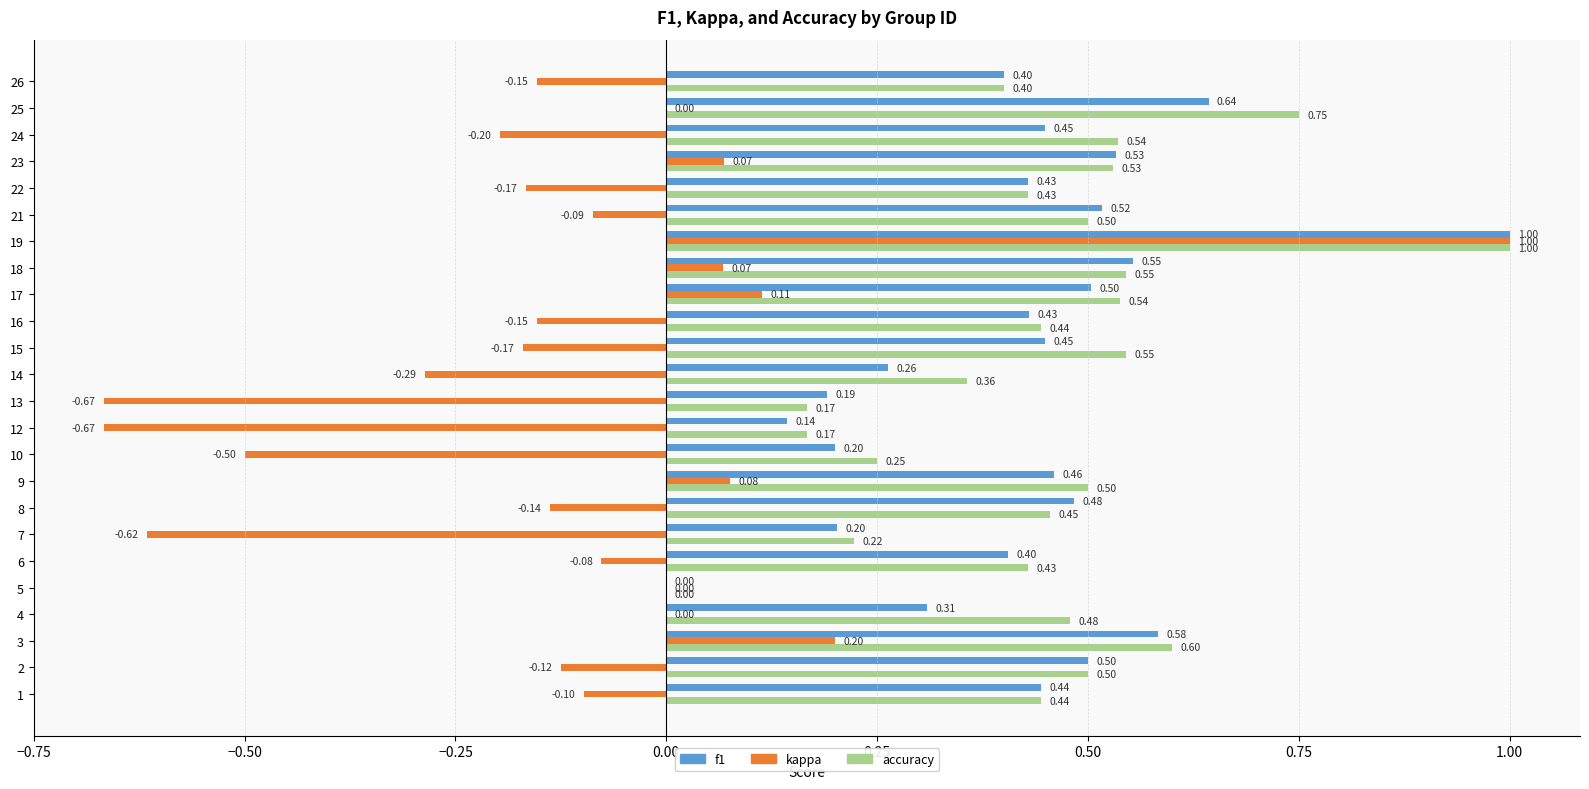

Between 15 and 16, which series saw the biggest shift?

accuracy